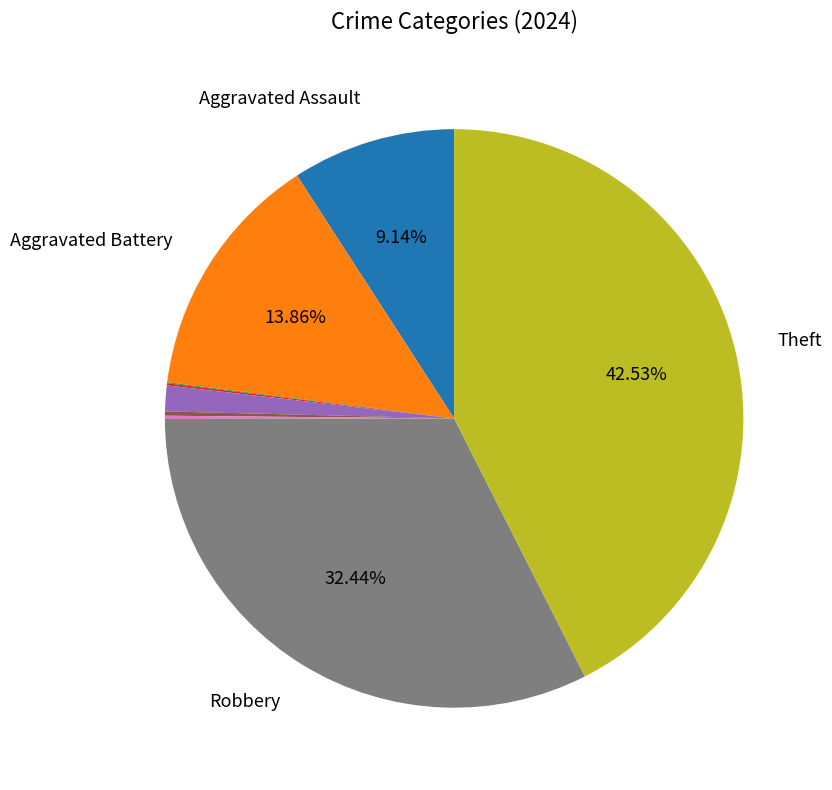

Is there a majority slice in this chart?

No